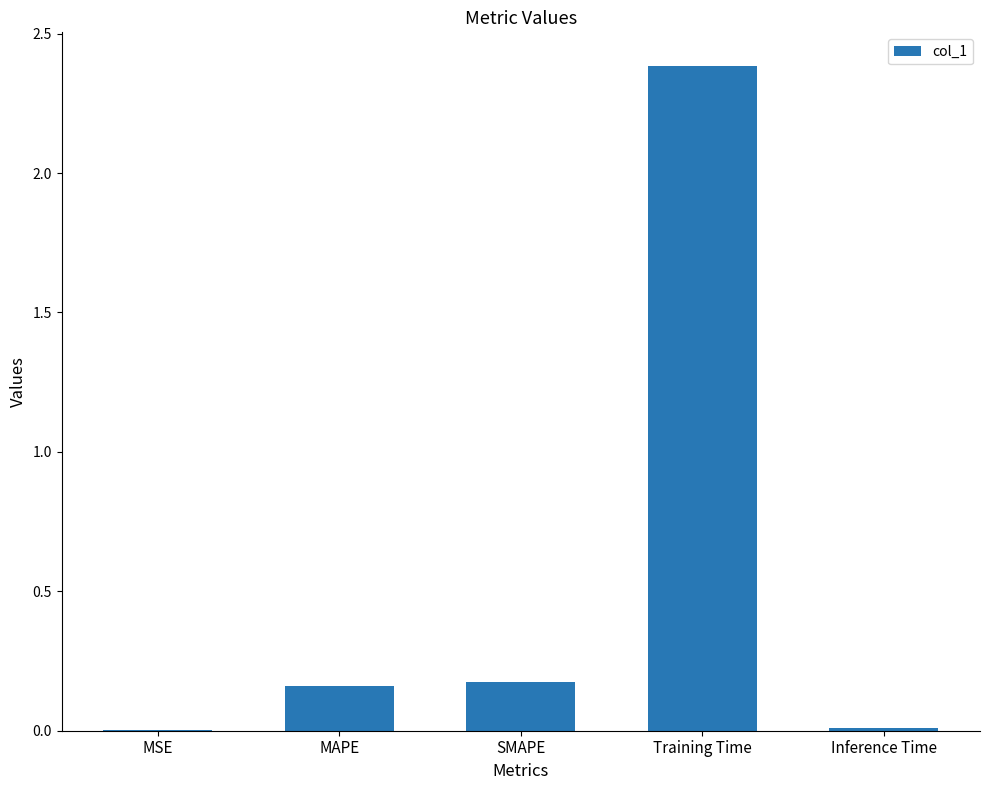

Which has a higher value, SMAPE or Training Time?

Training Time